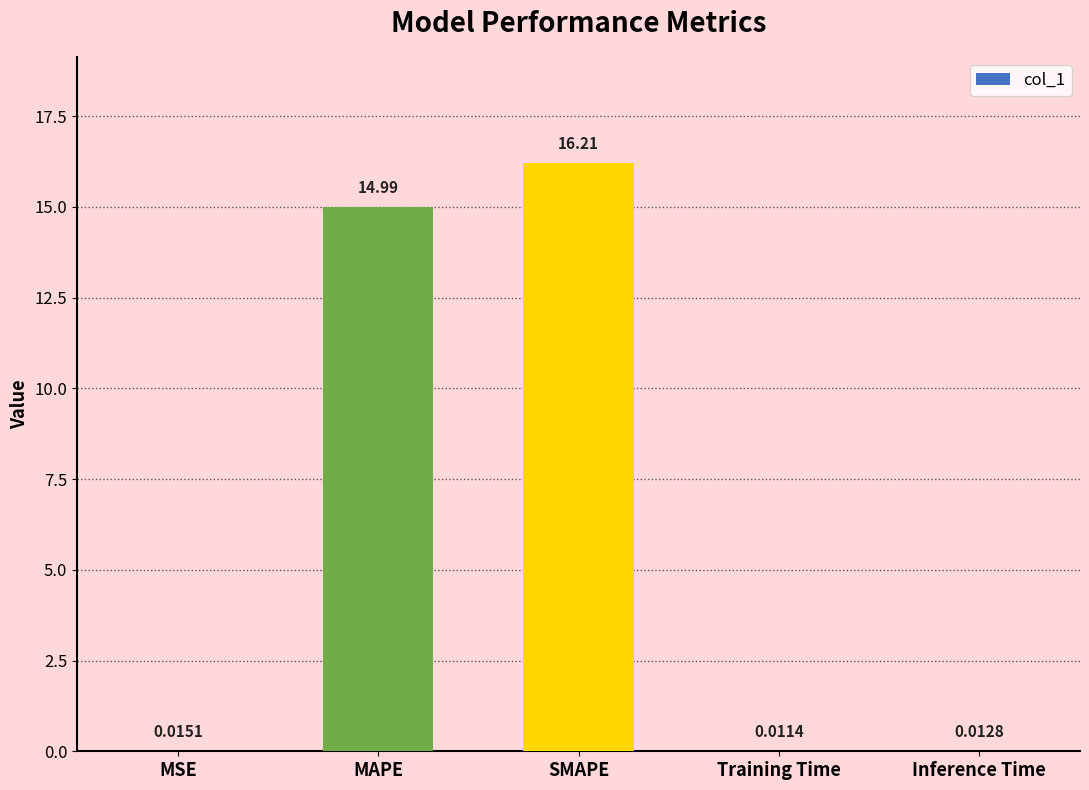

At which category does the chart reach its peak across all series?

SMAPE